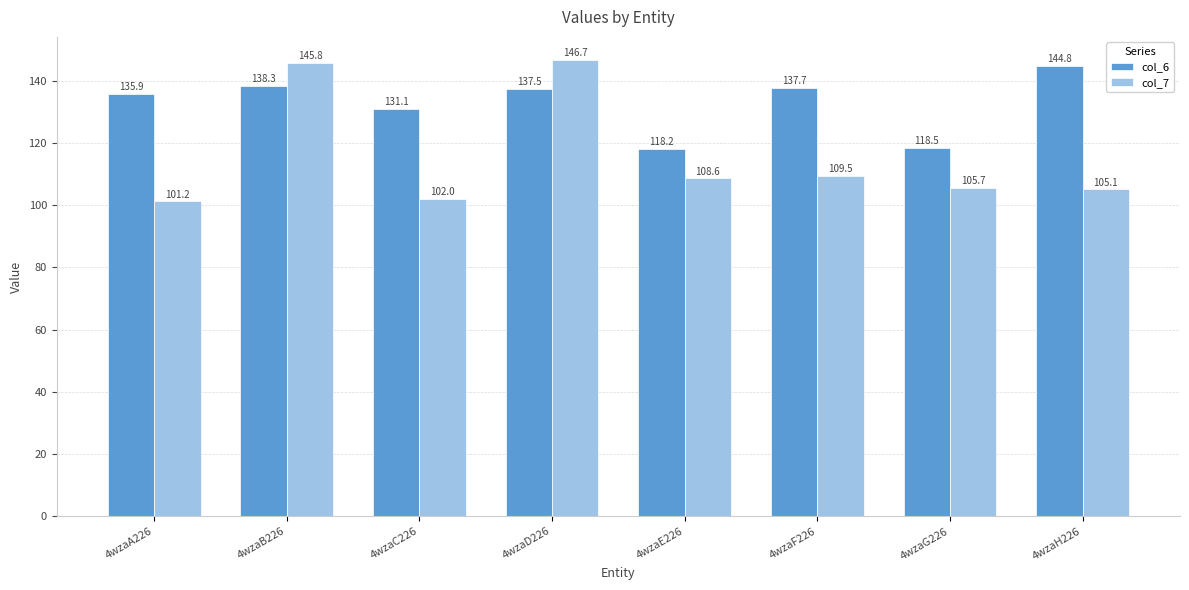

List the labels in order of col_7 value, smallest first.

4wzaA226, 4wzaC226, 4wzaH226, 4wzaG226, 4wzaE226, 4wzaF226, 4wzaB226, 4wzaD226